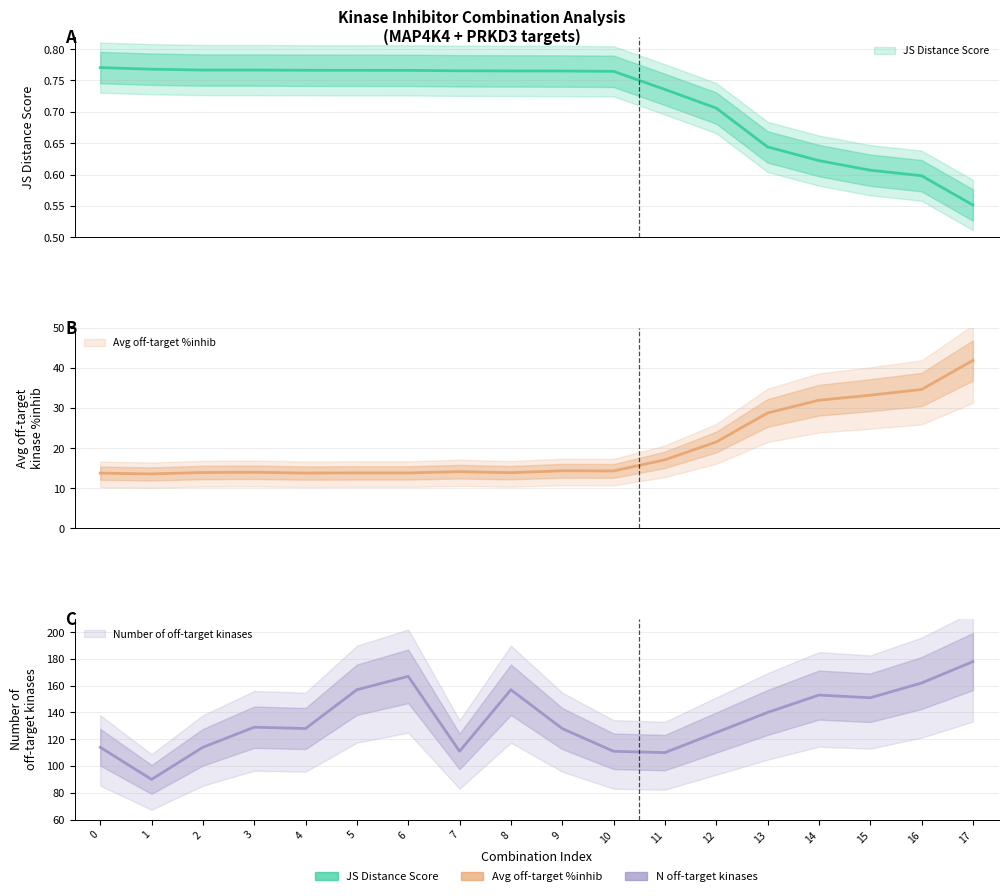

What is the difference between the highest and lowest values at 15?

150.4